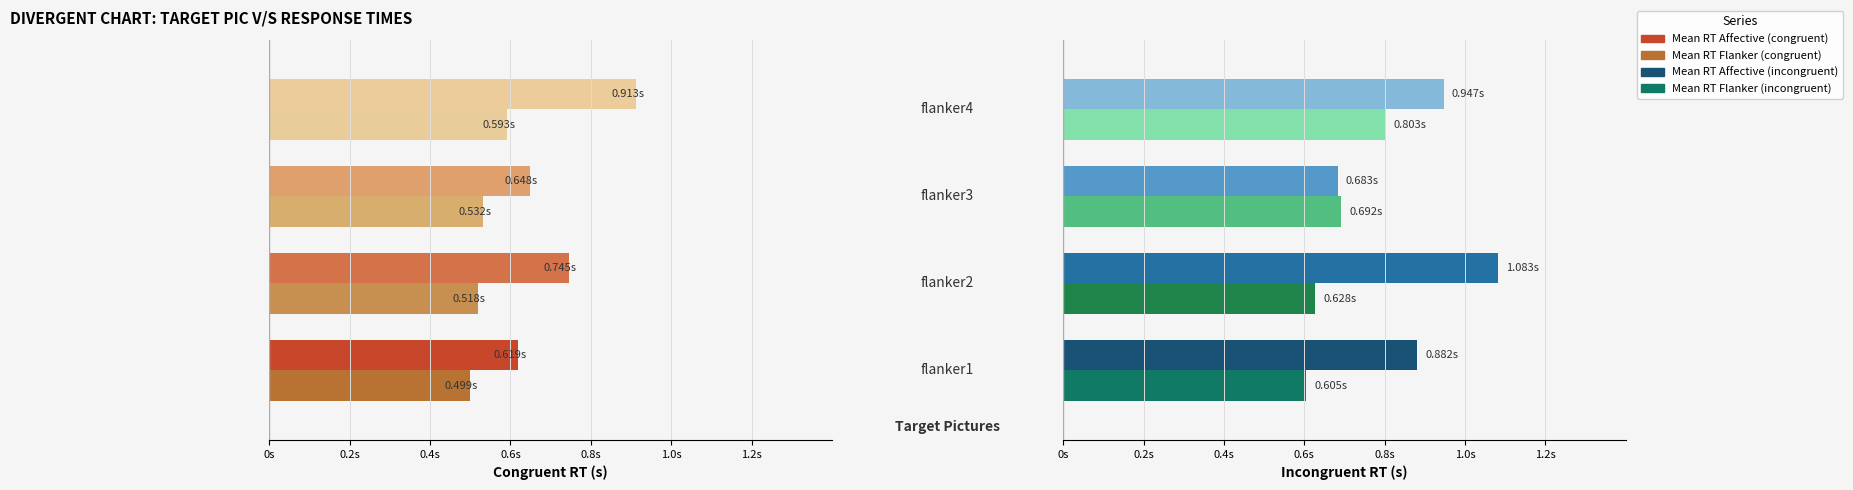

Reading left to right, transcribe all the data shown in this chart.

Mean RT Affective (congruent): 0.6	0.7	0.6	0.9
Mean RT Flanker (congruent): 0.5	0.5	0.5	0.6
Mean RT Affective (incongruent): 0.9	1.1	0.7	0.9
Mean RT Flanker (incongruent): 0.6	0.6	0.7	0.8